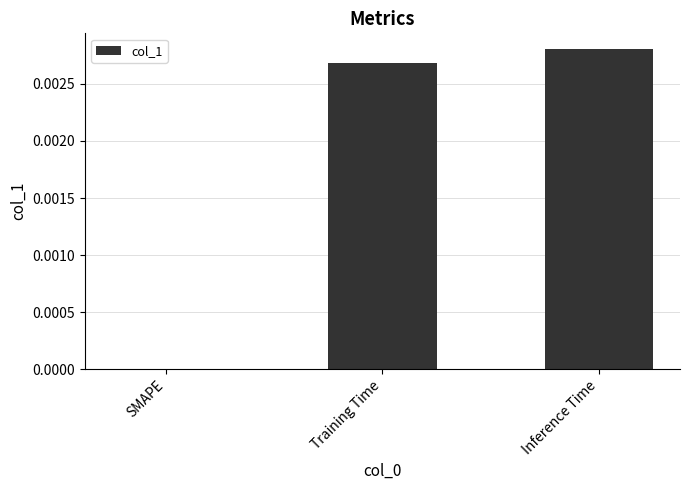

Which label corresponds to the largest value in the chart?

Inference Time